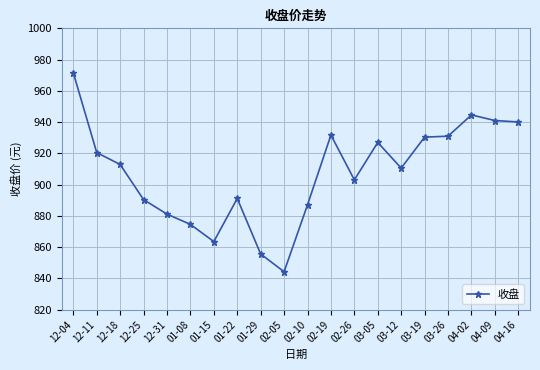

What is the change in value from 01-22 to 03-26?

+39.9